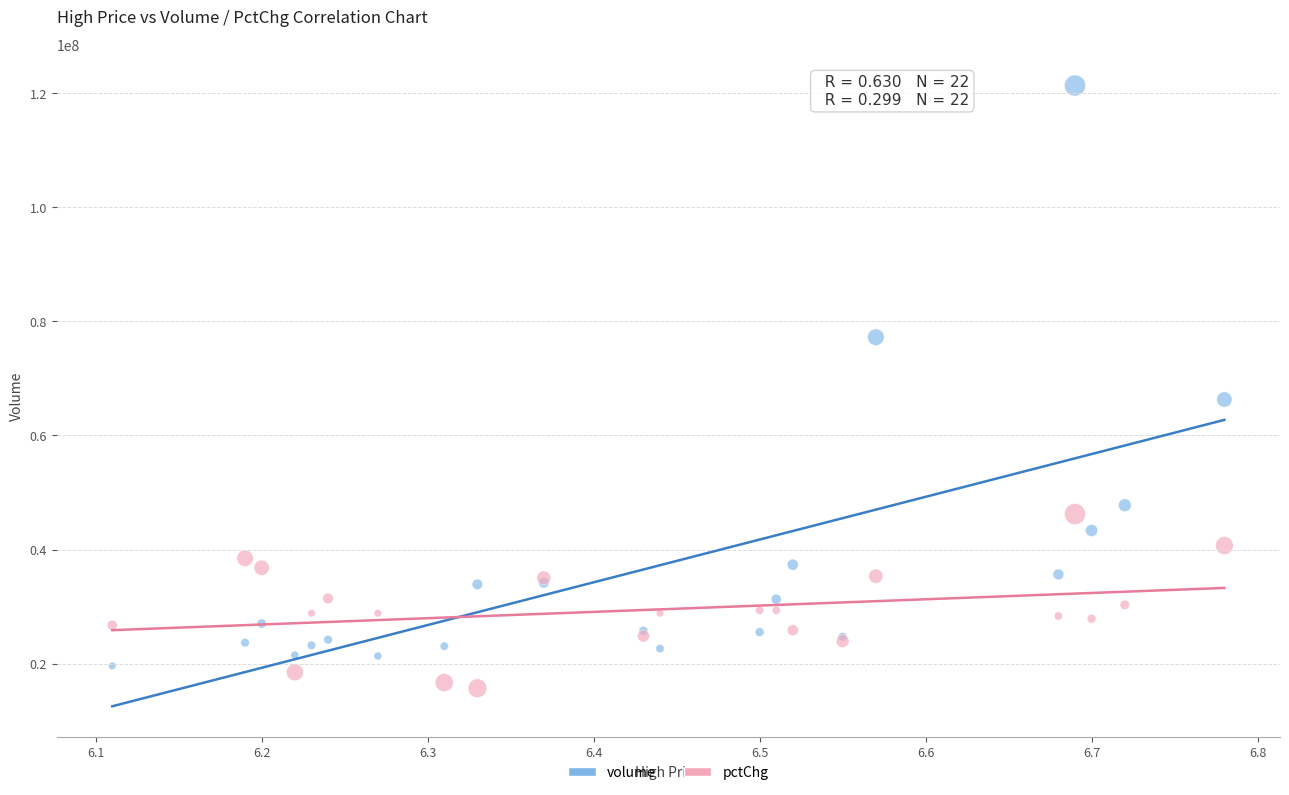

In the volume series, what Y value is closest to 70490135?

66318353.0